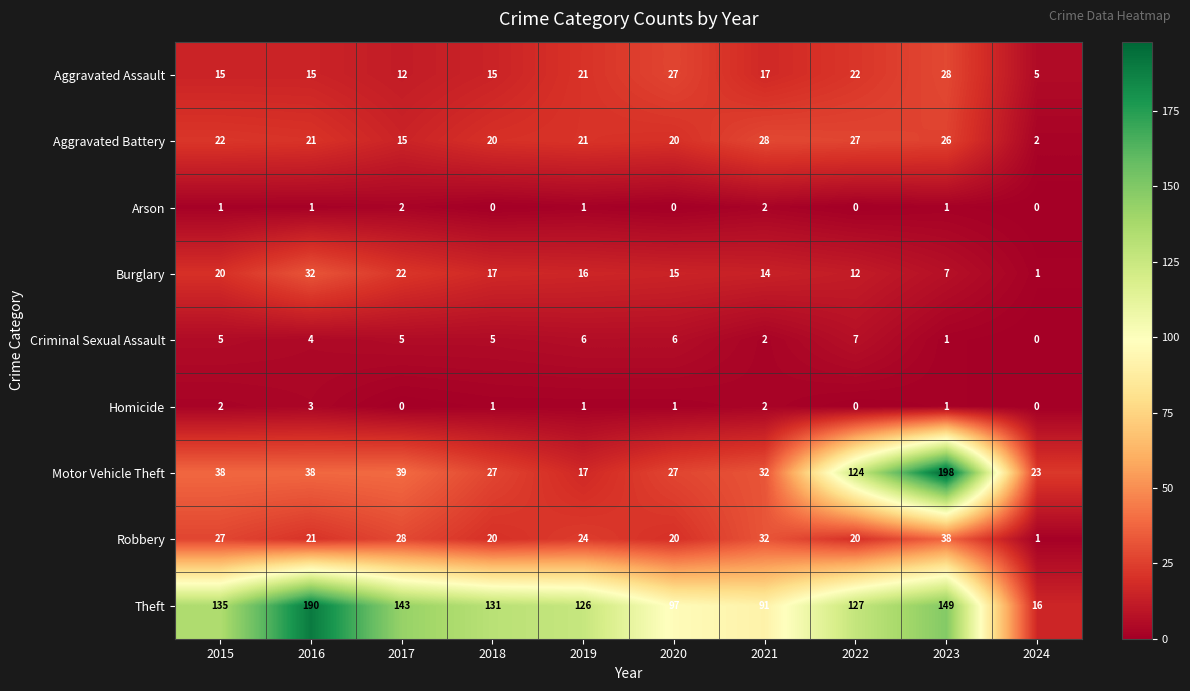

True or false: Burglary has a value of 7 at 2023.

True